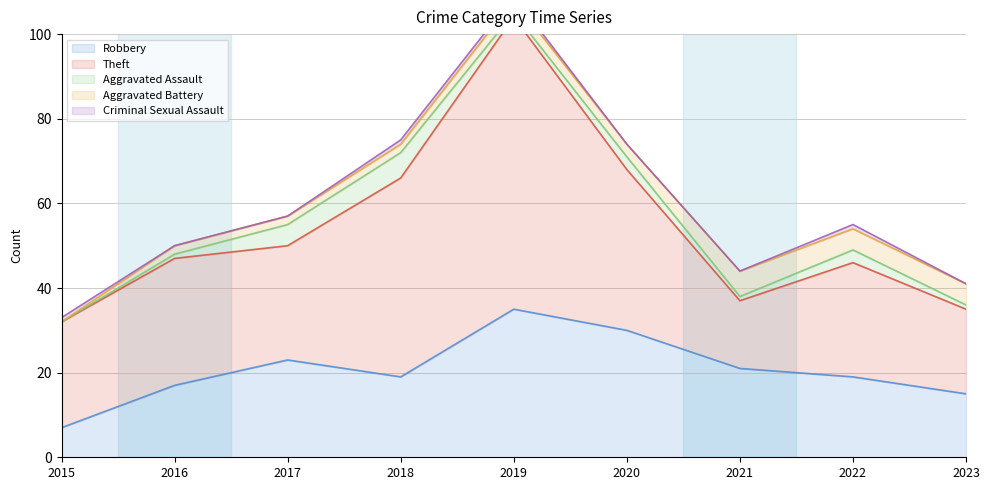

Count the number of data series in this chart.

5